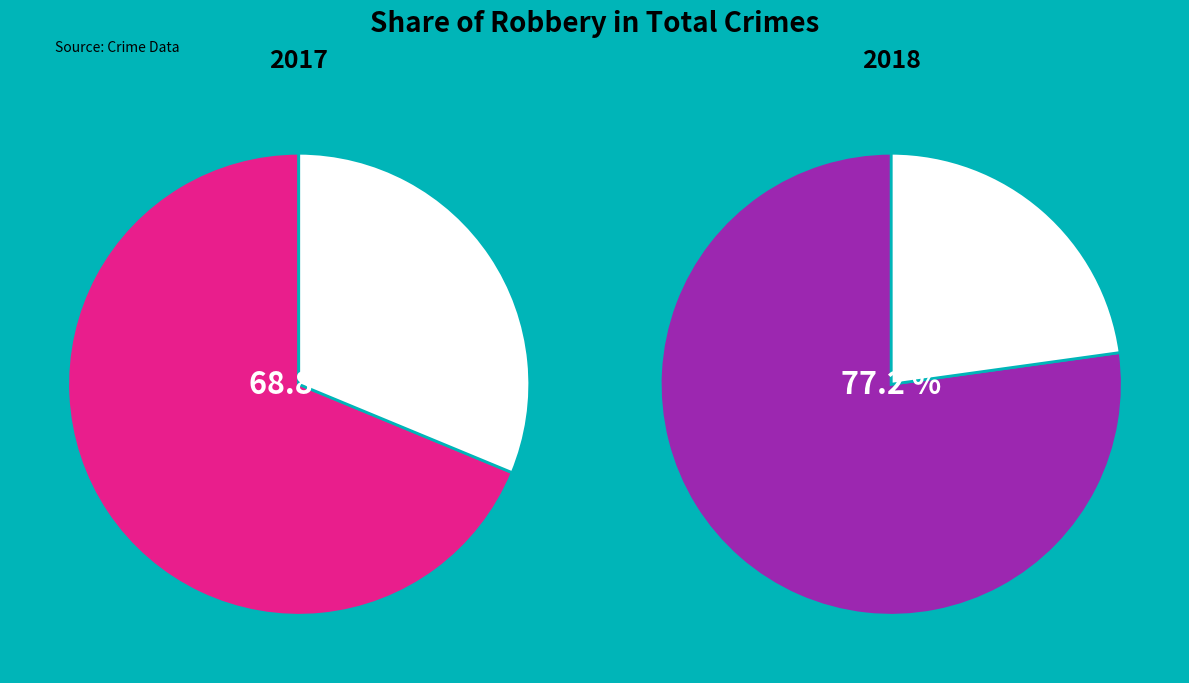

Does any single category account for the majority?

Yes